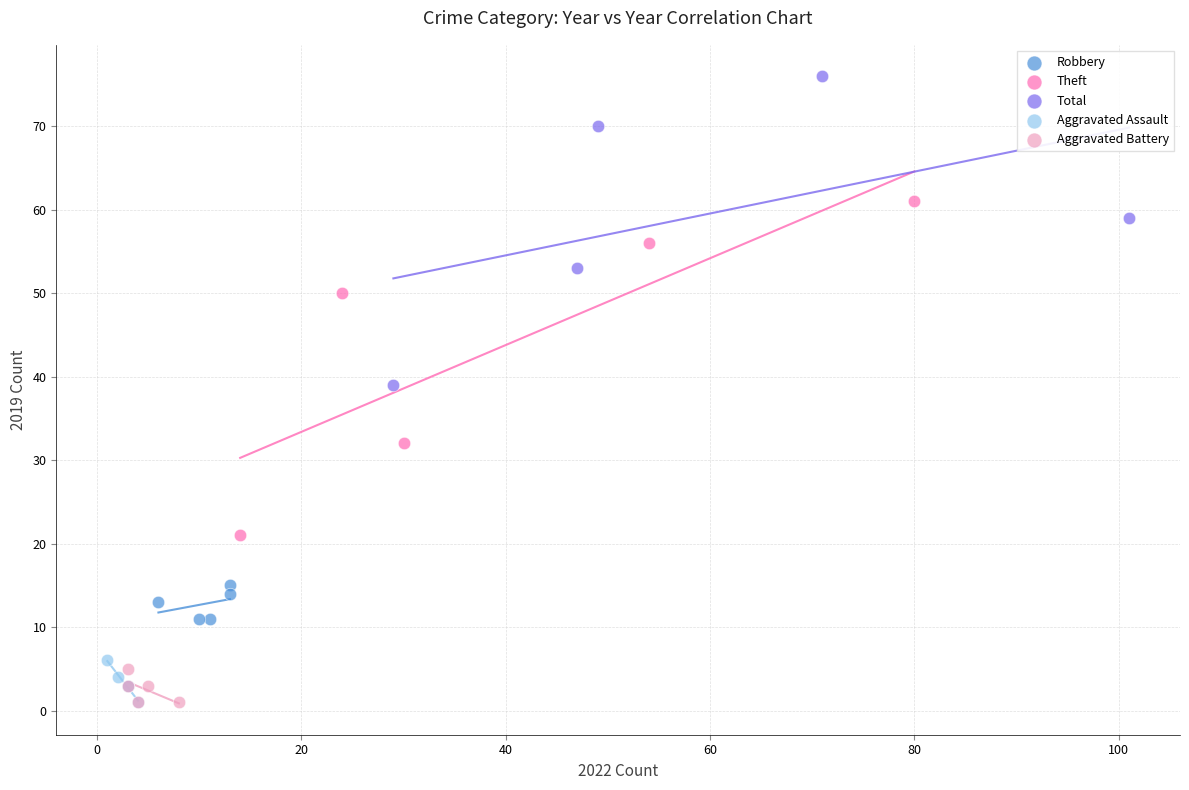

What are all the series names shown in the legend?

Robbery, Theft, Total, Aggravated Assault, Aggravated Battery